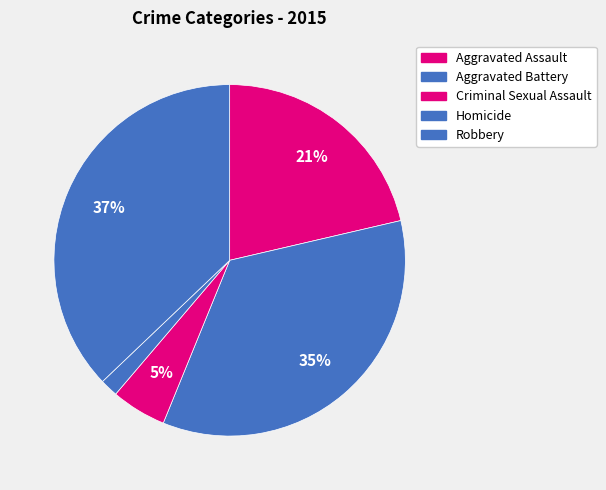

How many segments does this pie chart have?

5